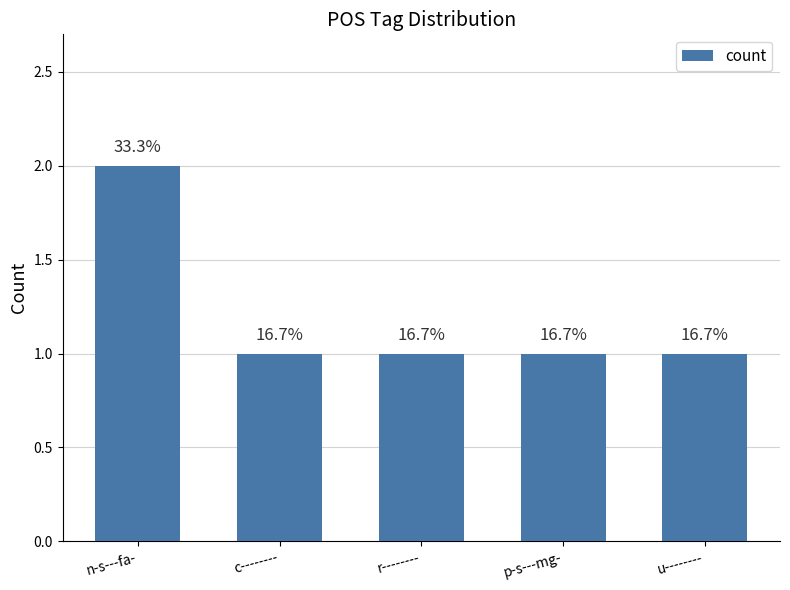

Reading left to right, list all the values displayed in this chart.

2	1	1	1	1